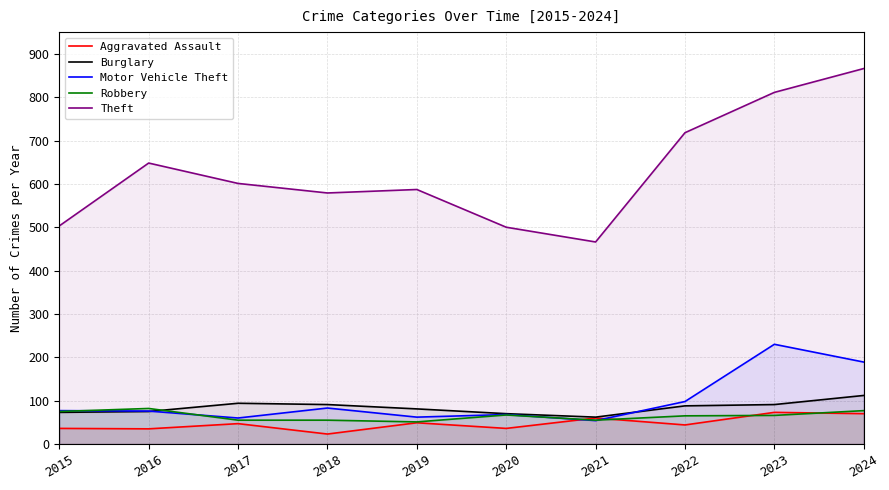

What value does the Burglary series have at 2018, to the nearest 10?

90